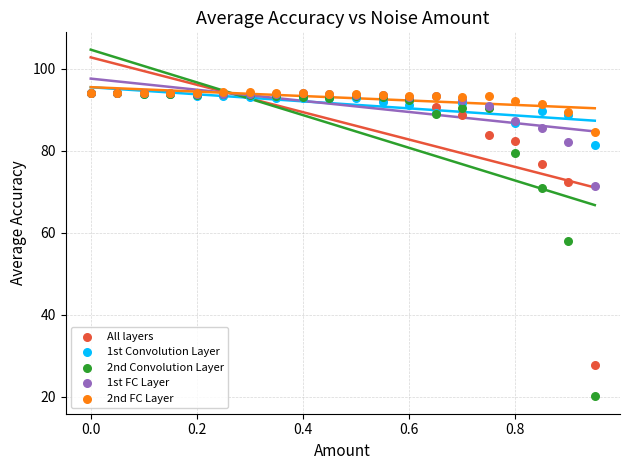

What are all the series names shown in the legend?

All layers, 1st Convolution Layer, 2nd Convolution Layer, 1st FC Layer, 2nd FC Layer